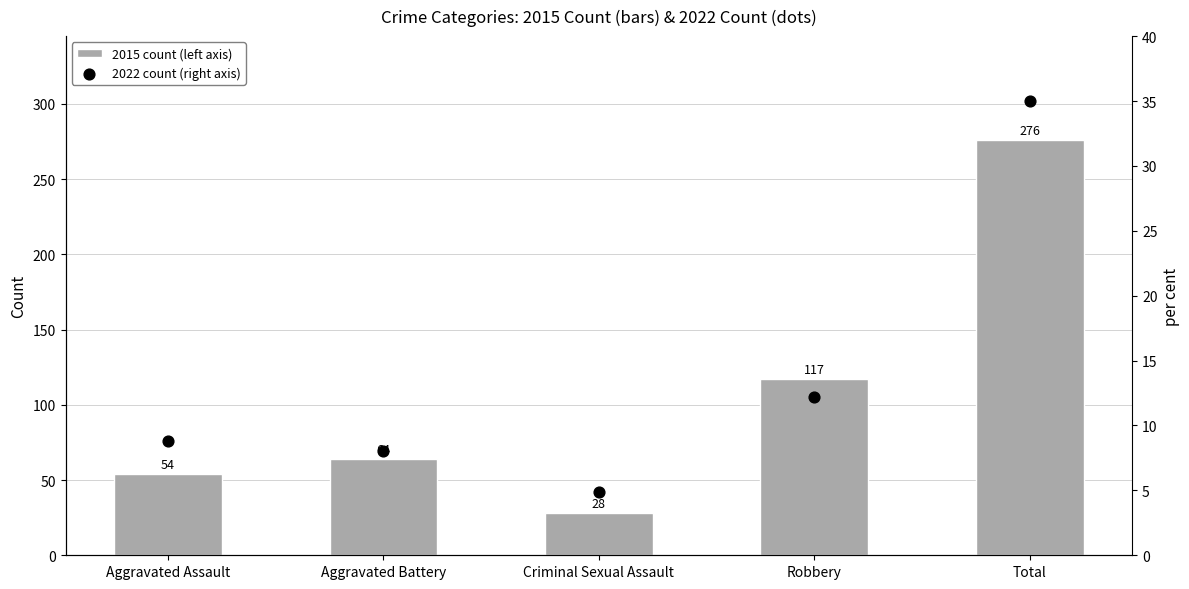

At which category is the sum across all series the highest?

Total